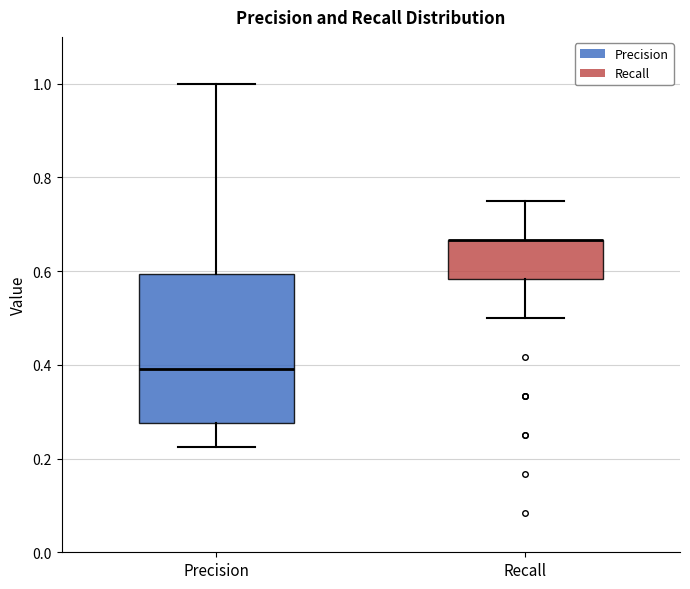

Comparing the boxes themselves (not the whiskers), which one is the tallest?

Precision